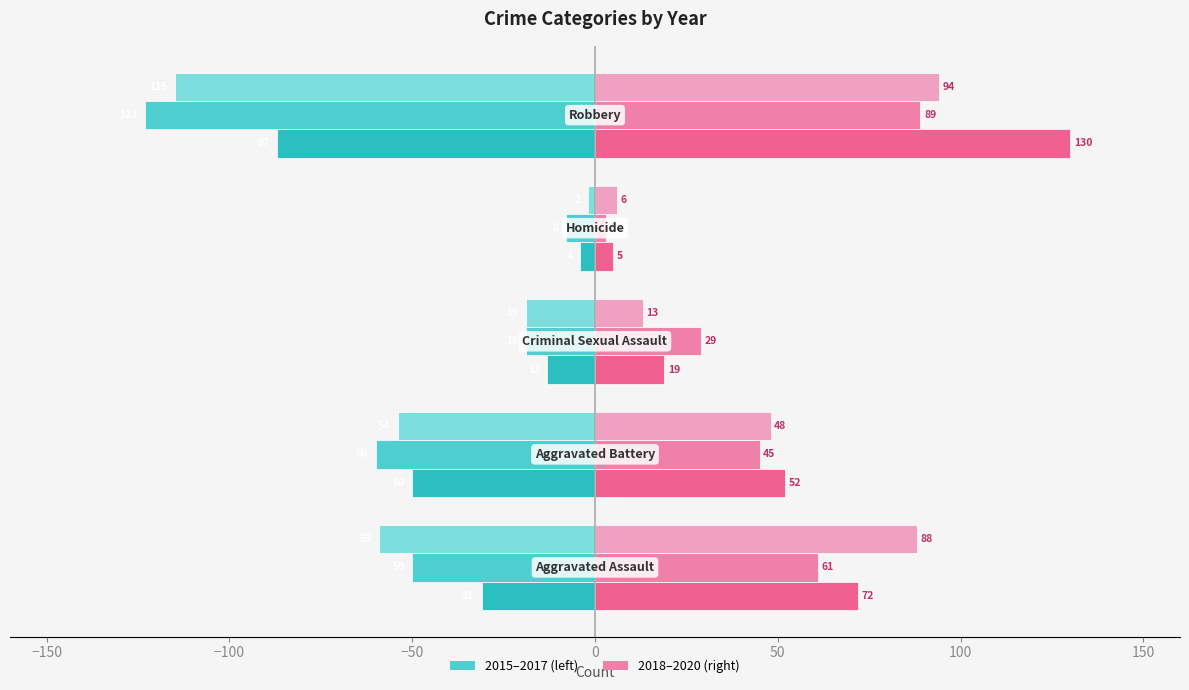

What is the maximum value shown in the chart?

130